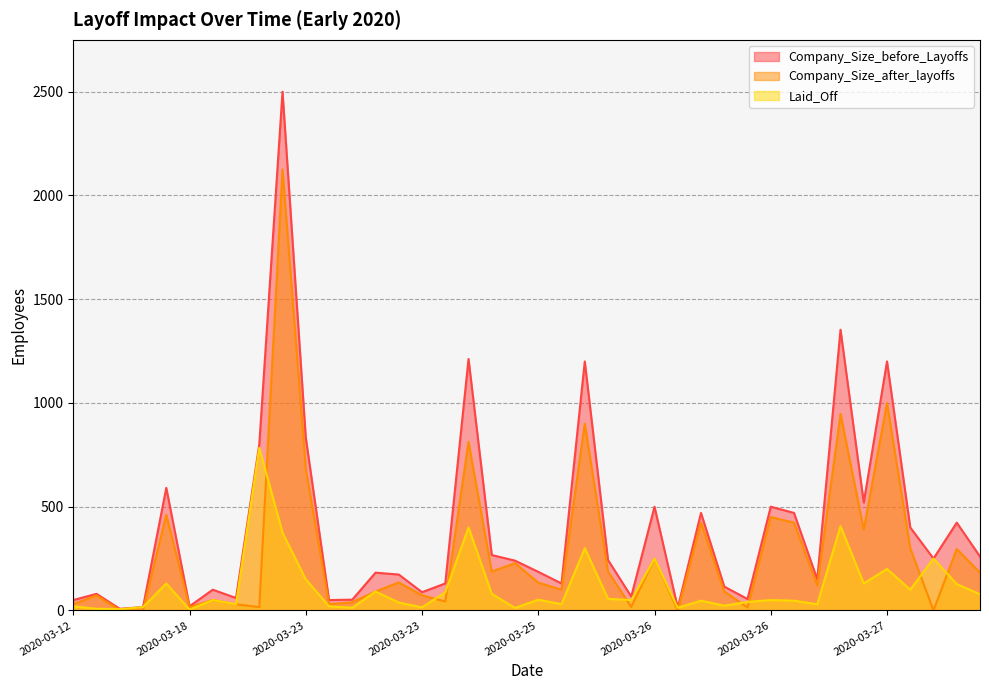

How many data points in Laid_Off are above 50?

19